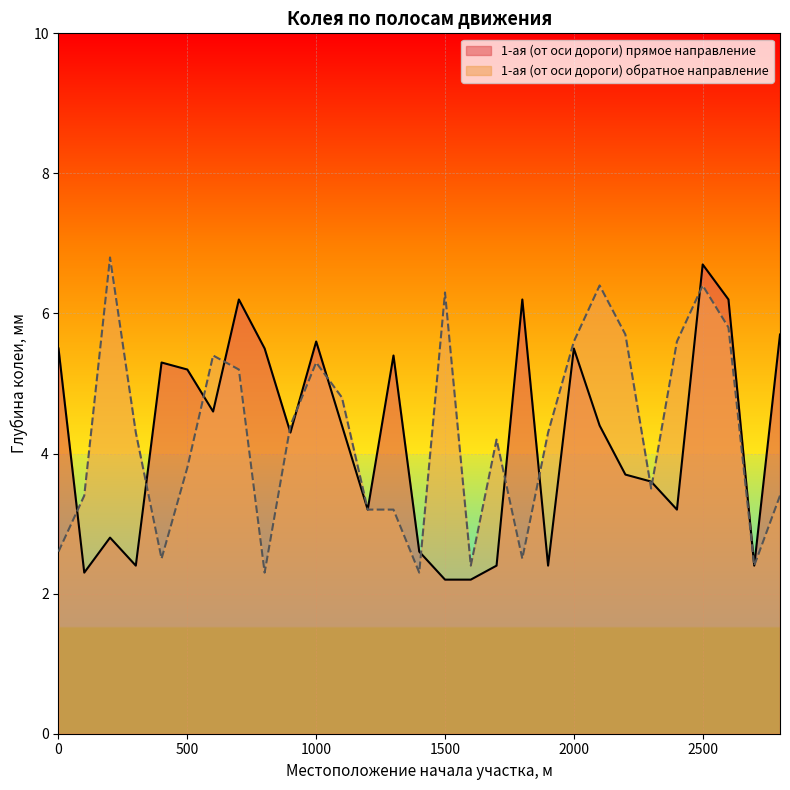

What is the value of the 1-ая (от оси дороги) обратное направление point at the 26th from the left?

6.4